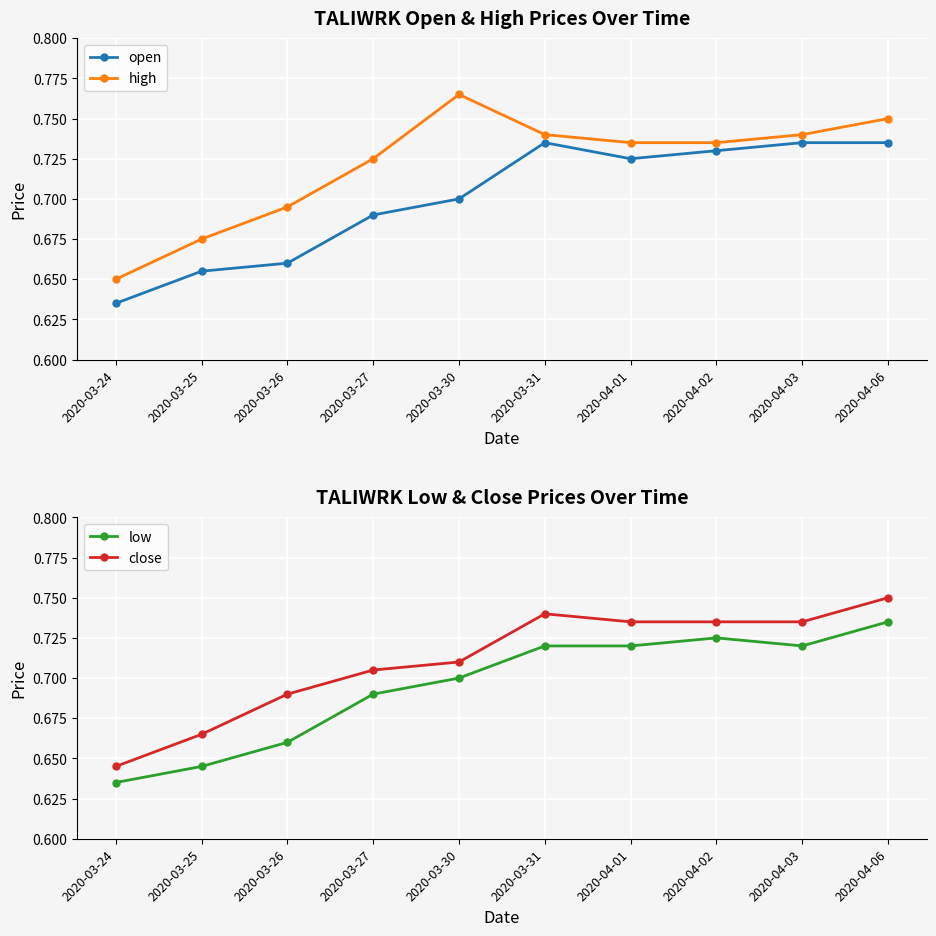

What is the lowest value of the open series?

0.6